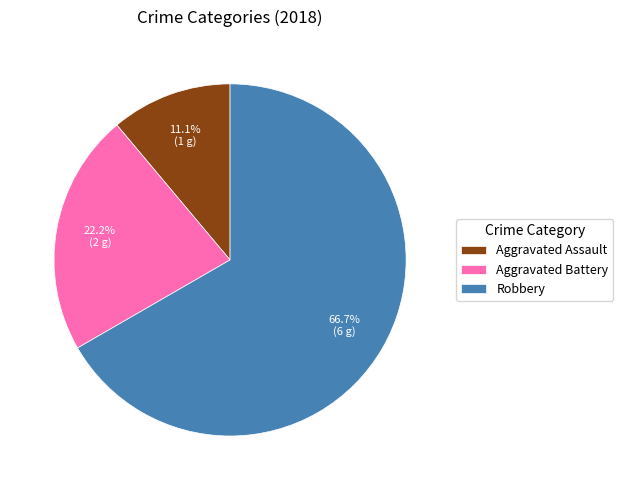

Which category accounts for the majority?

Robbery